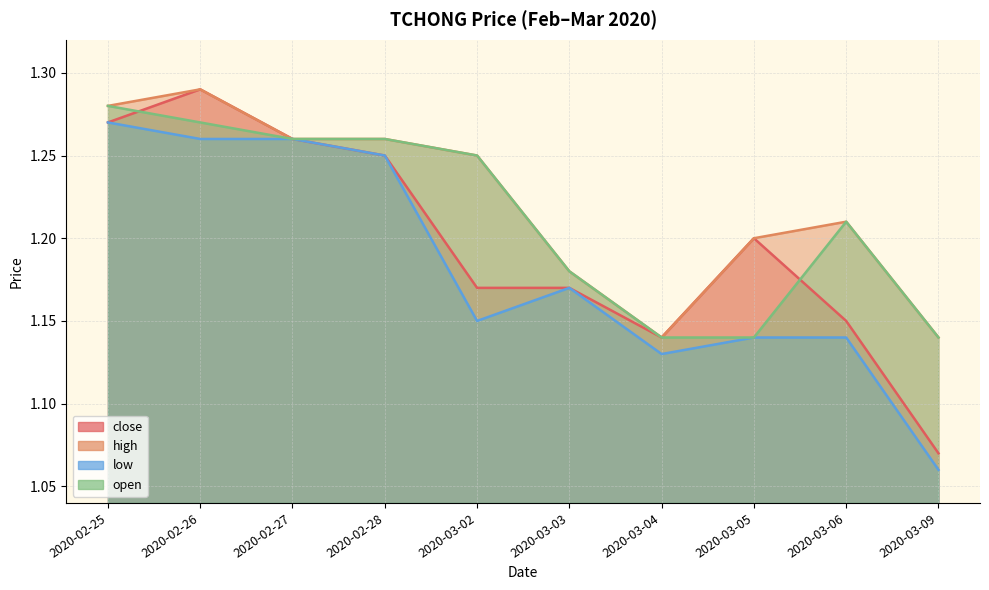

List the series in order of their overall mean, lowest first.

low, close, open, high